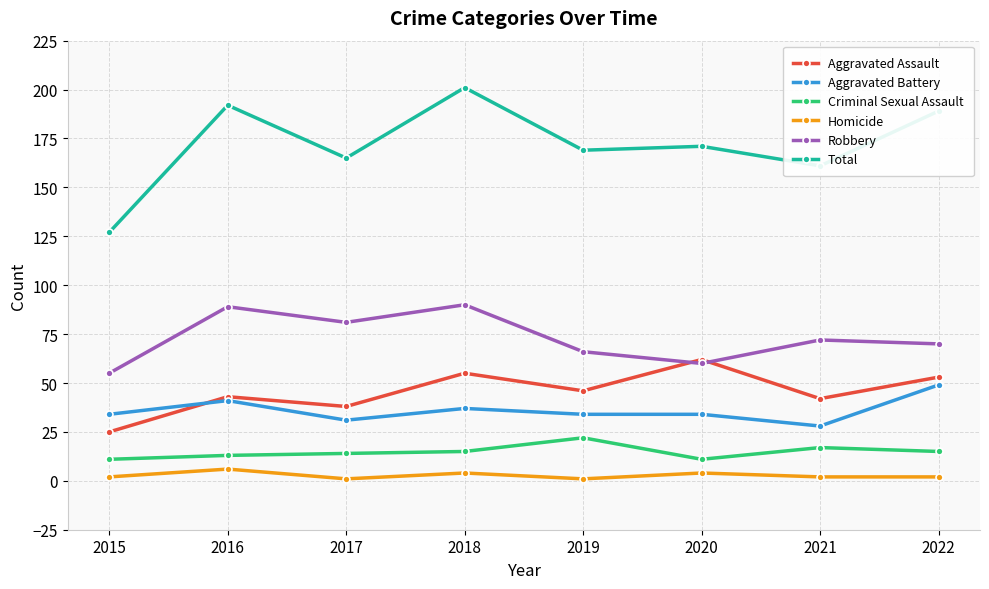

Where is the first local minimum for Aggravated Assault?

2017